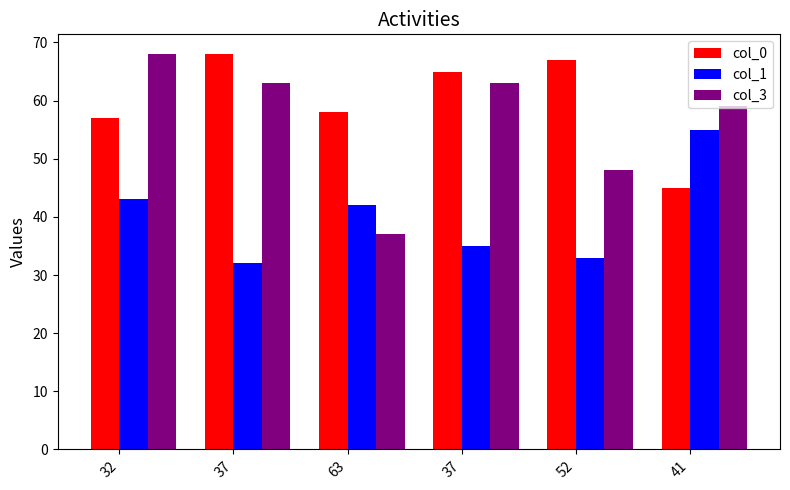

How many values in the col_0 series are below 65?

3